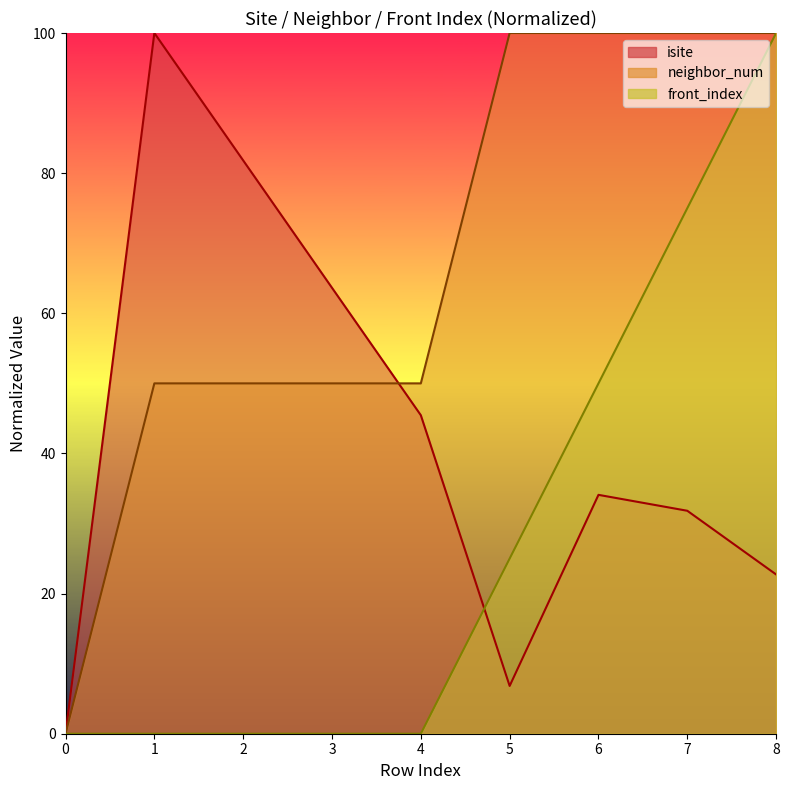

Is the value of front_index at 3 greater than the value of neighbor_num at 2?

No